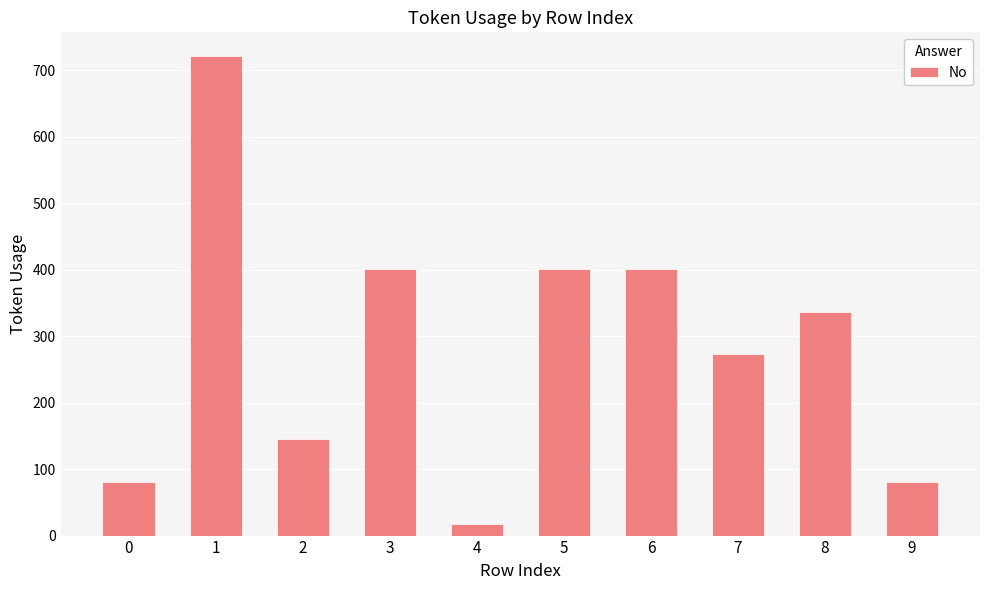

What is the maximum value shown in the chart?

721